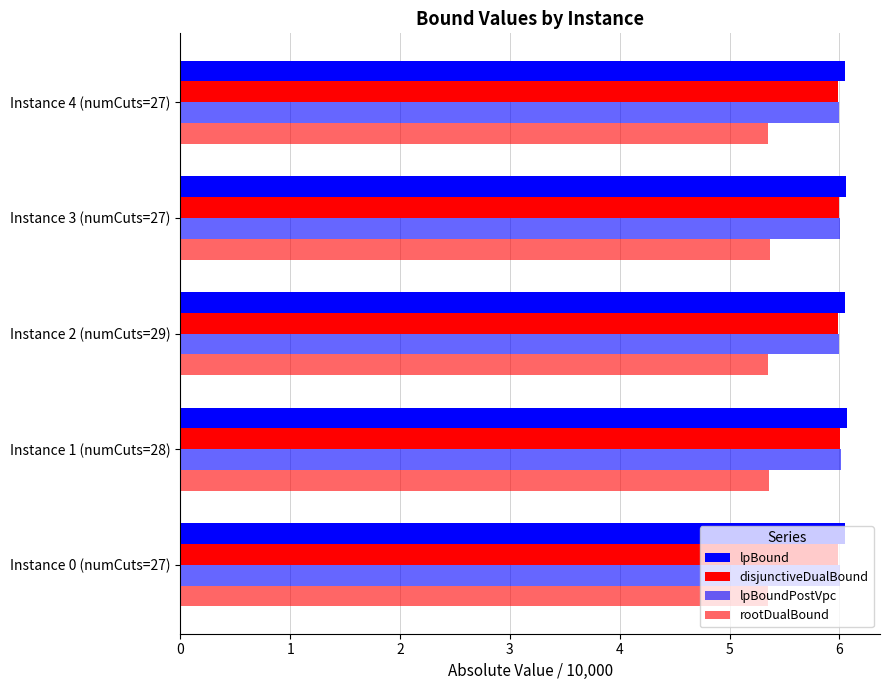

Reading right to left, transcribe all the data shown in this chart.

lpBound: 6.1	6.1	6.1	6.1	6.1
disjunctiveDualBound: 6.0	6.0	6.0	6.0	6.0
lpBoundPostVpc: 6.0	6.0	6.0	6.0	6.0
rootDualBound: 5.4	5.4	5.4	5.4	5.4